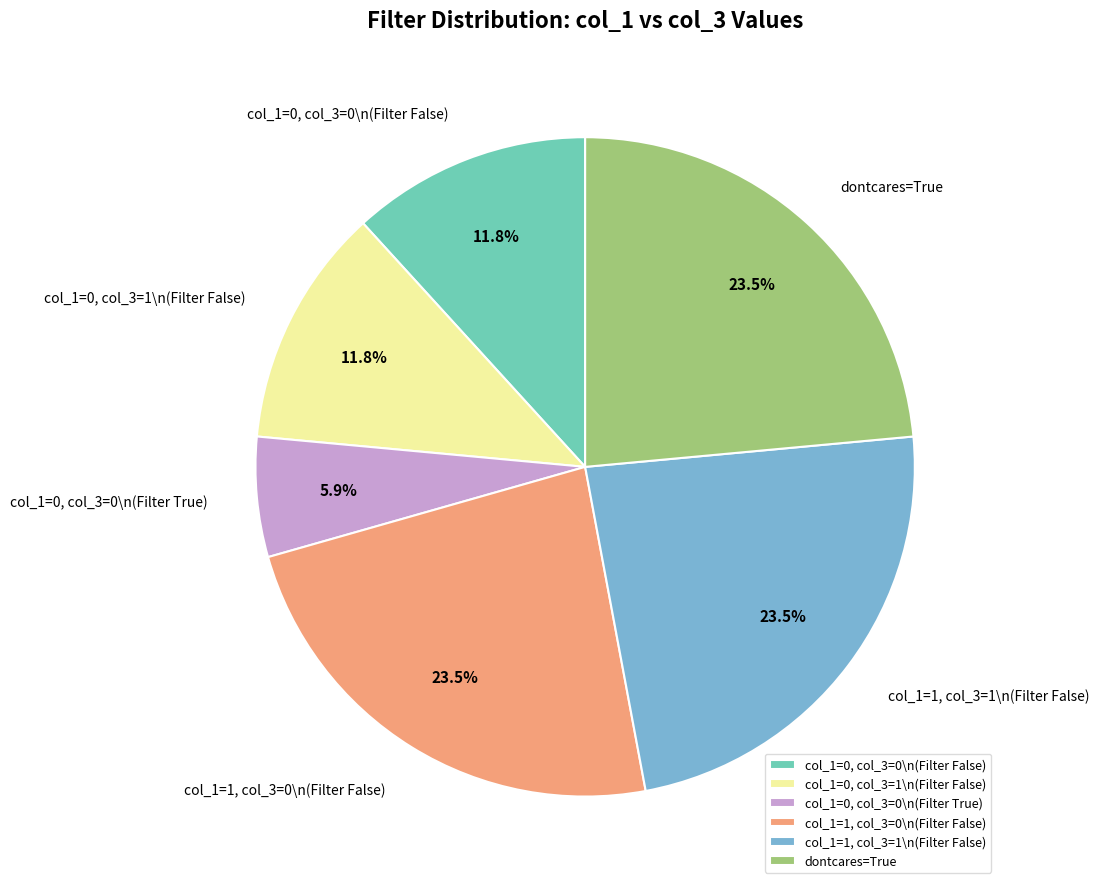

What is the ratio of the value at dontcares=True to the value at col_1=1, col_3=0\n(Filter False)?

1.0